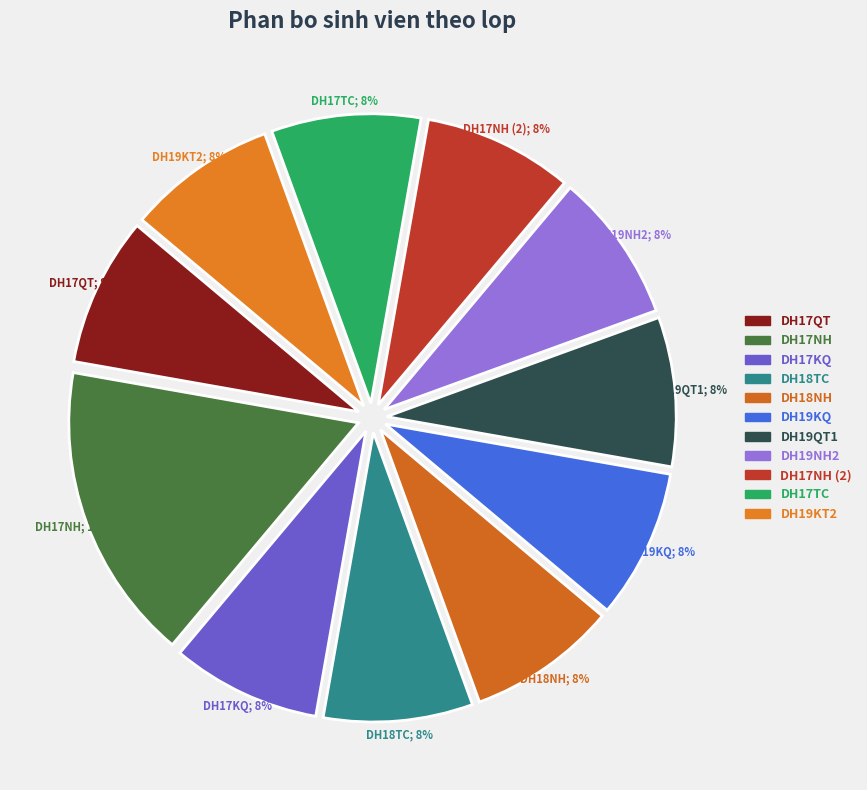

How many slices are in this pie chart?

11